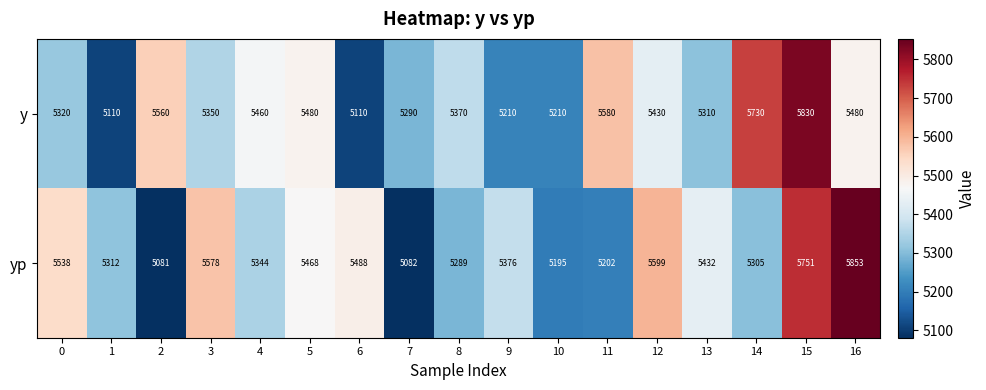

Which category has the highest value across all series?

16